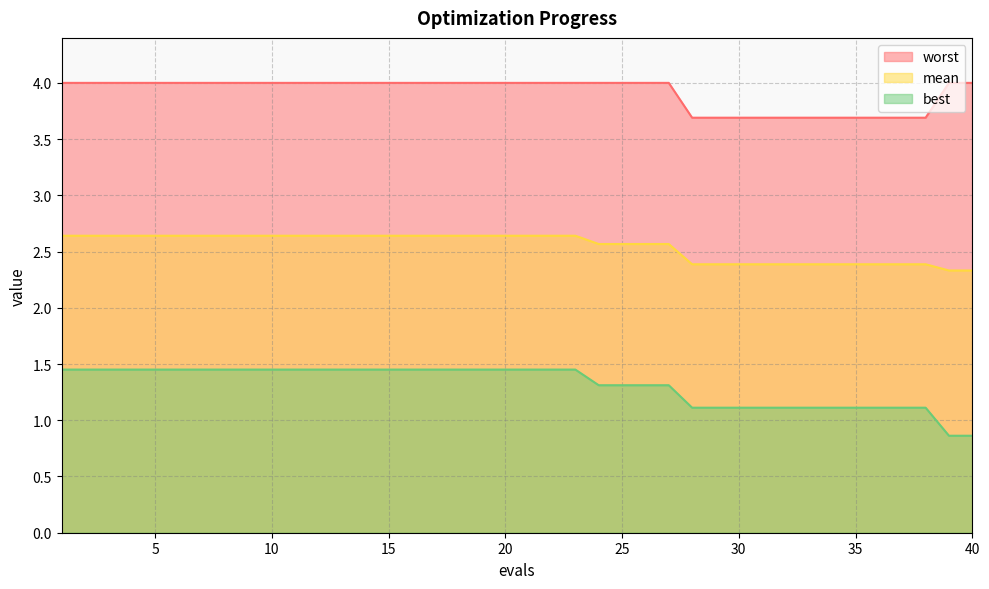

What are all the series names shown in the legend?

worst, mean, best